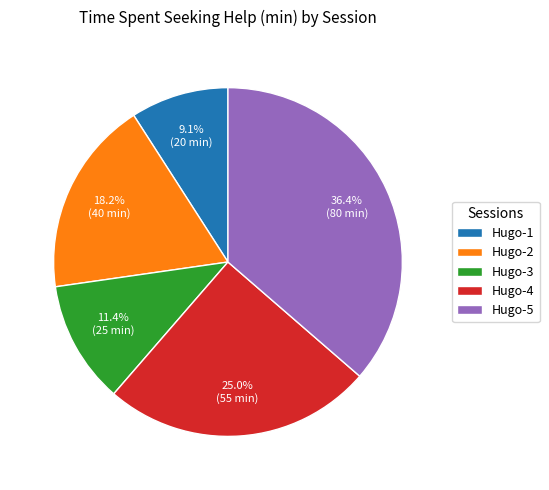

True or false: Hugo-1 accounts for 9% of the total.

True